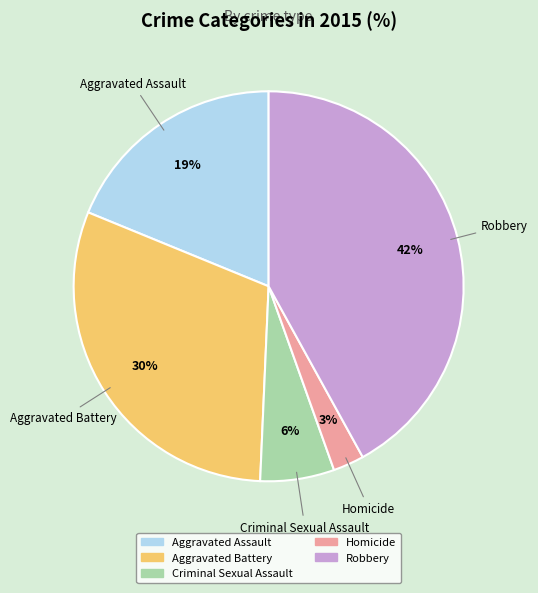

Between Robbery and Aggravated Assault, which is larger?

Robbery